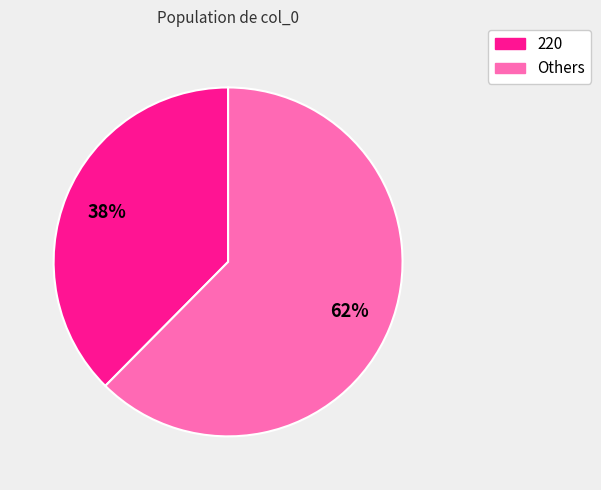

Which category has the biggest portion of the pie?

Others